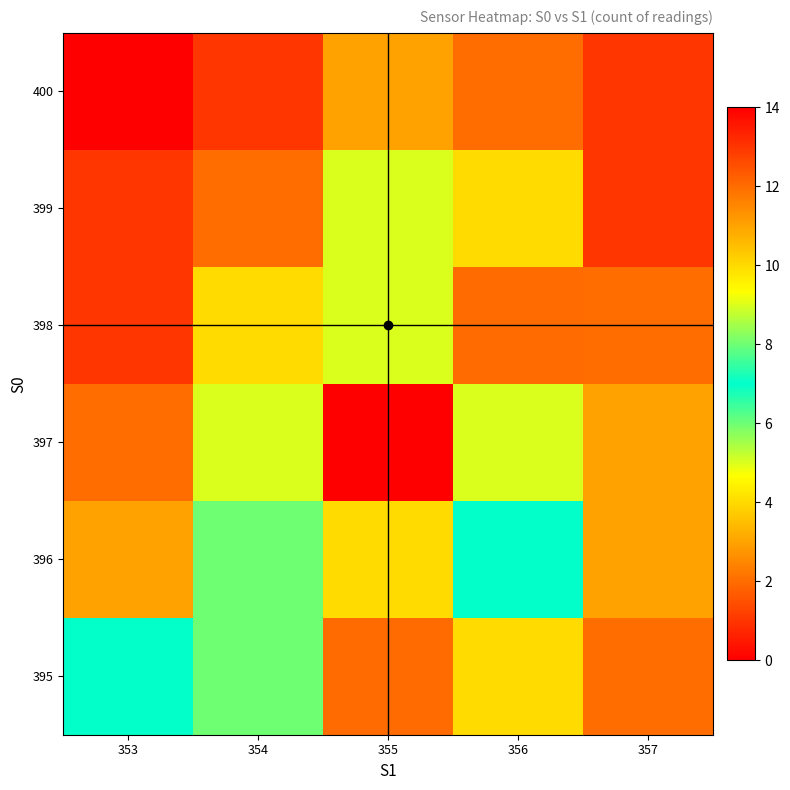

Reading left to right, list all the values displayed in this chart.

395: 353=7	354=8	355=12	356=10	357=2
396: 353=3	354=6	355=10	356=7	357=3
397: 353=2	354=5	355=14	356=9	357=3
398: 353=1	354=4	355=9	356=12	357=2
399: 353=1	354=2	355=5	356=4	357=1
400: 353=0	354=1	355=3	356=2	357=1